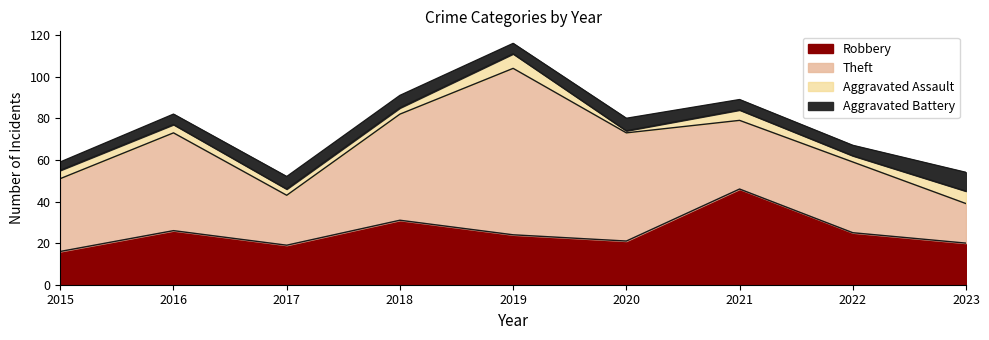

What is the value of the Aggravated Assault point at the 3rd from the left?

3